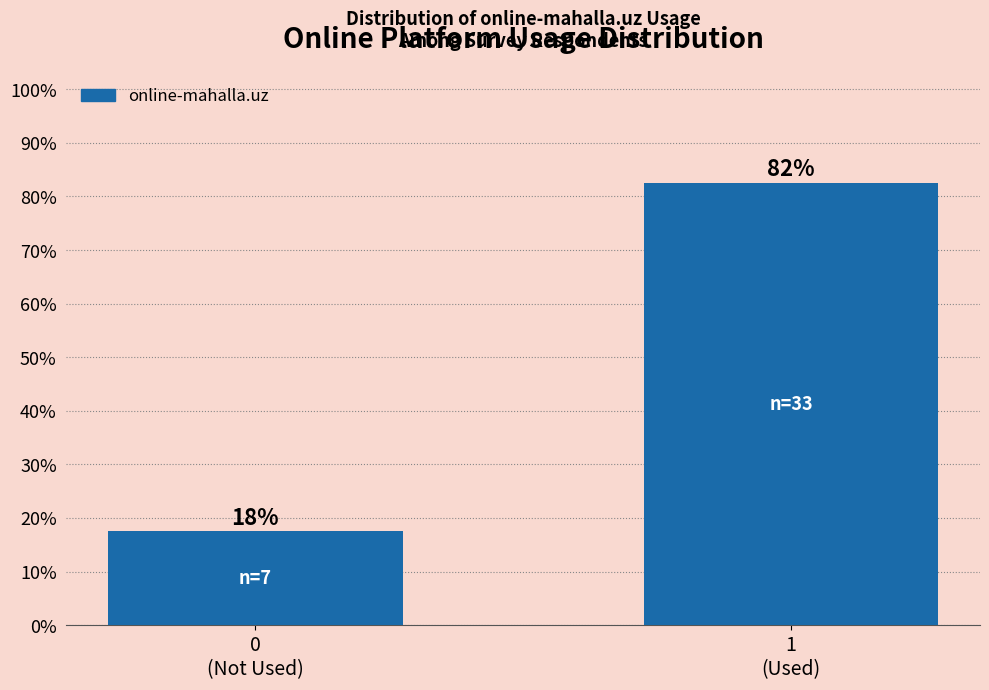

How many bars are there in total?

2